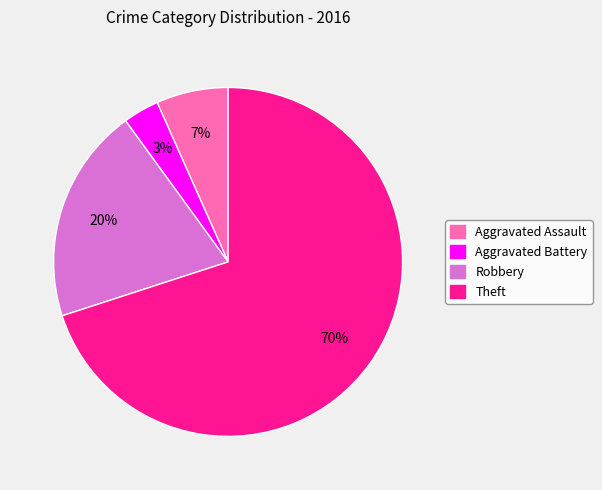

How many segments does this pie chart have?

4